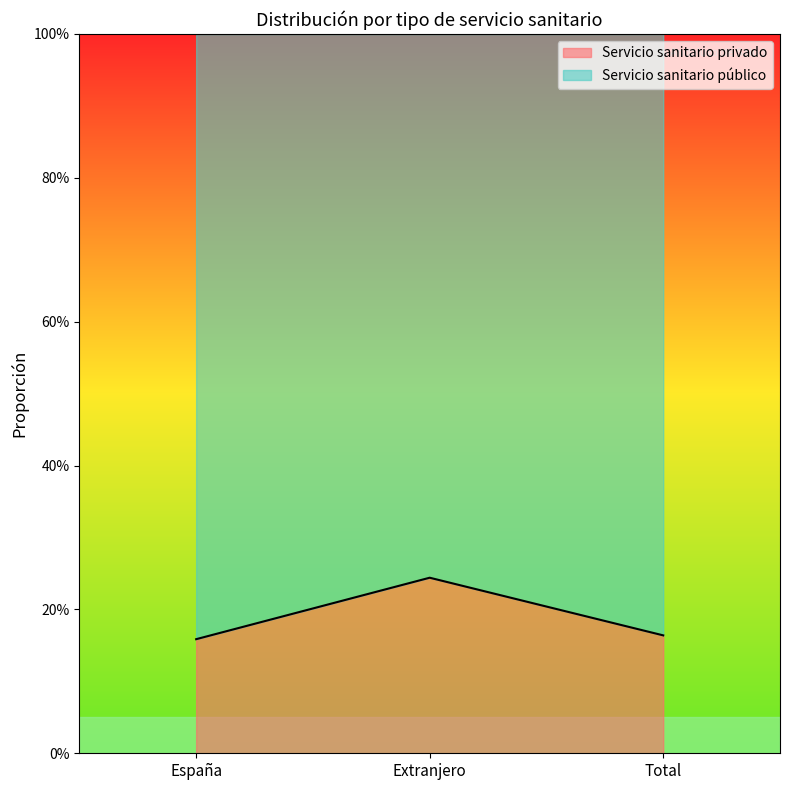

Rank the categories by value from lowest to highest.

España, Total, Extranjero